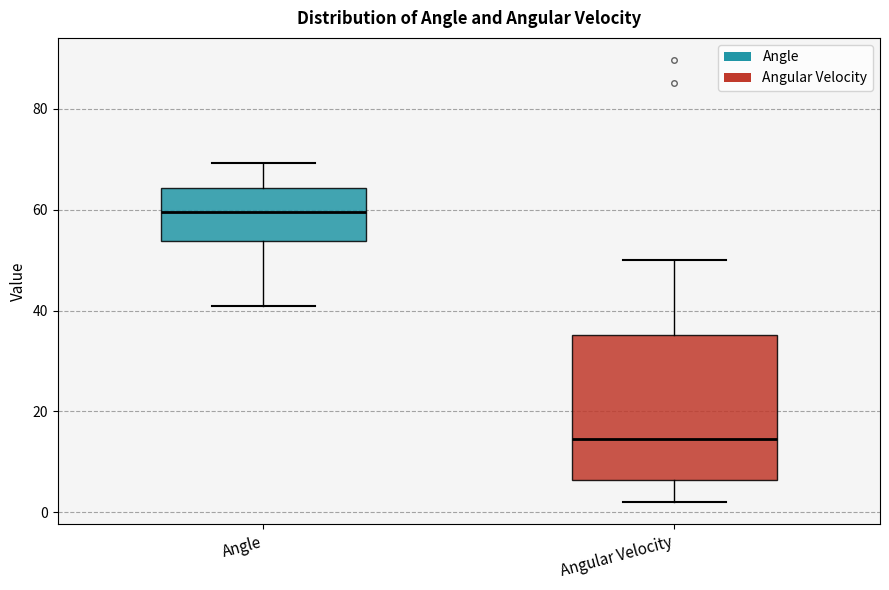

Reading left to right, transcribe this box plot: for each box, give where its median line is, the range the box spans, and where its two whiskers end, as read against the y-axis. The values are not printed on the chart, so give them approximately, as read against the axis.

Angle: median 60, box 54 to 64, whiskers 40 to 70
Angular Velocity: median 14, box 6 to 36, whiskers 2 to 50